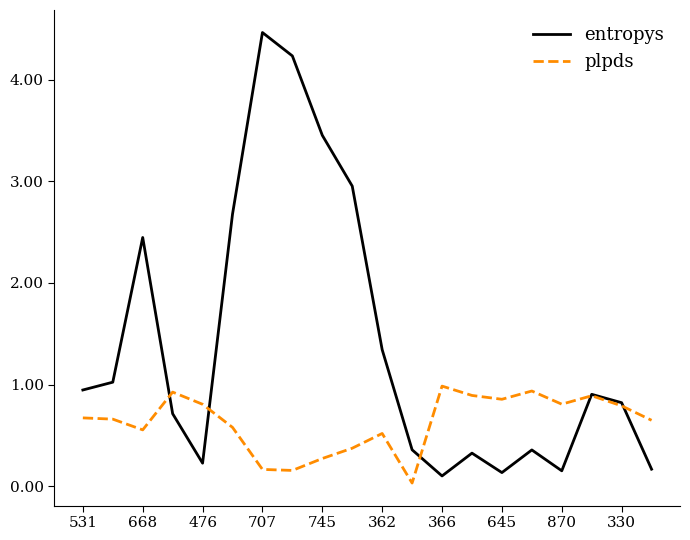

Which series has the largest range (max minus min)?

entropys